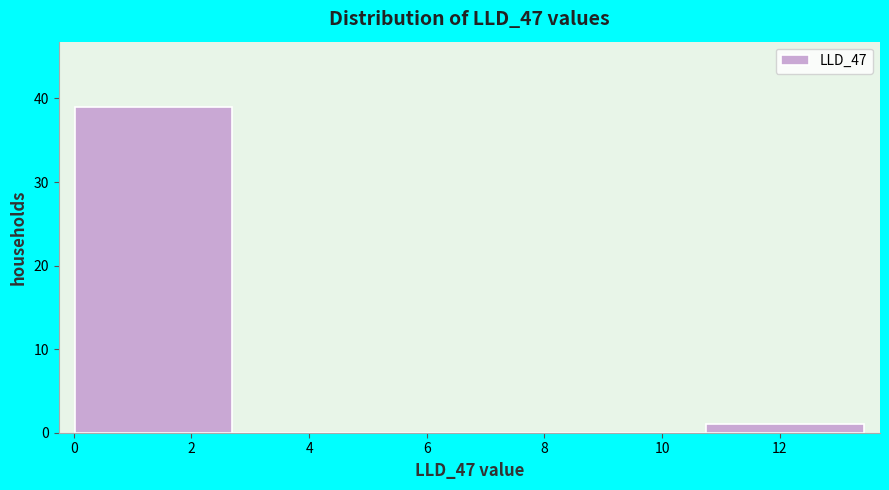

Reading left to right, transcribe this chart: for each bar, give the range it covers on the x-axis and its height. Neither the bar edges nor the heights are printed on the chart, so give them approximately, as read against the axes.

0.0 to 2.6: 39
2.6 to 5.4: 0
5.4 to 8.0: 0
8.0 to 10.8: 0
10.8 to 13.4: 1